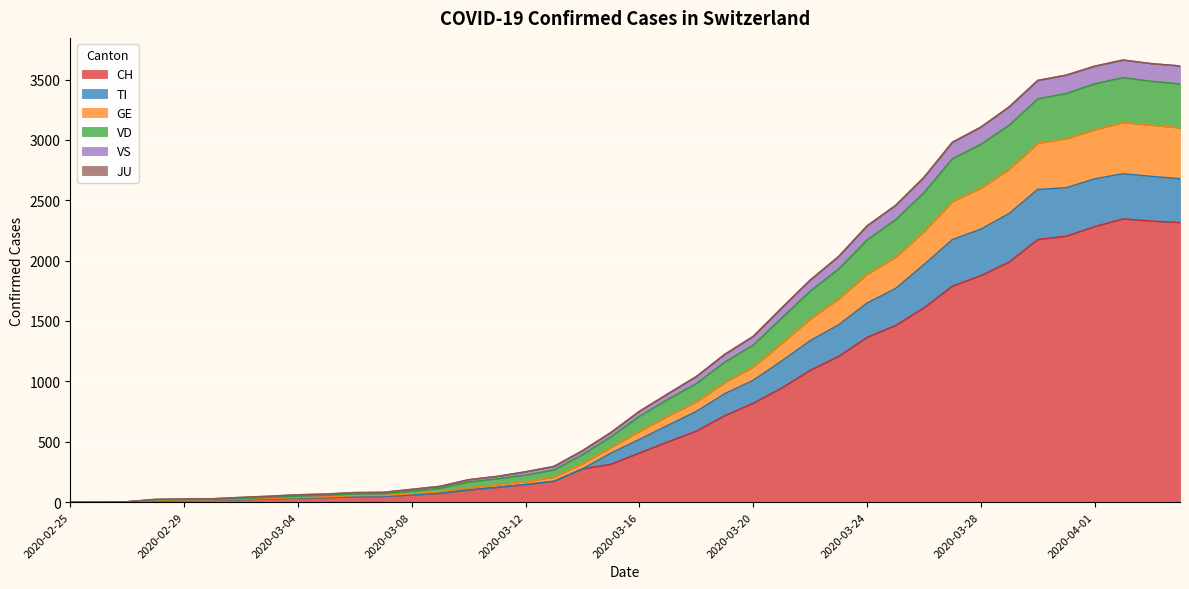

What is the maximum value for CH?

2346